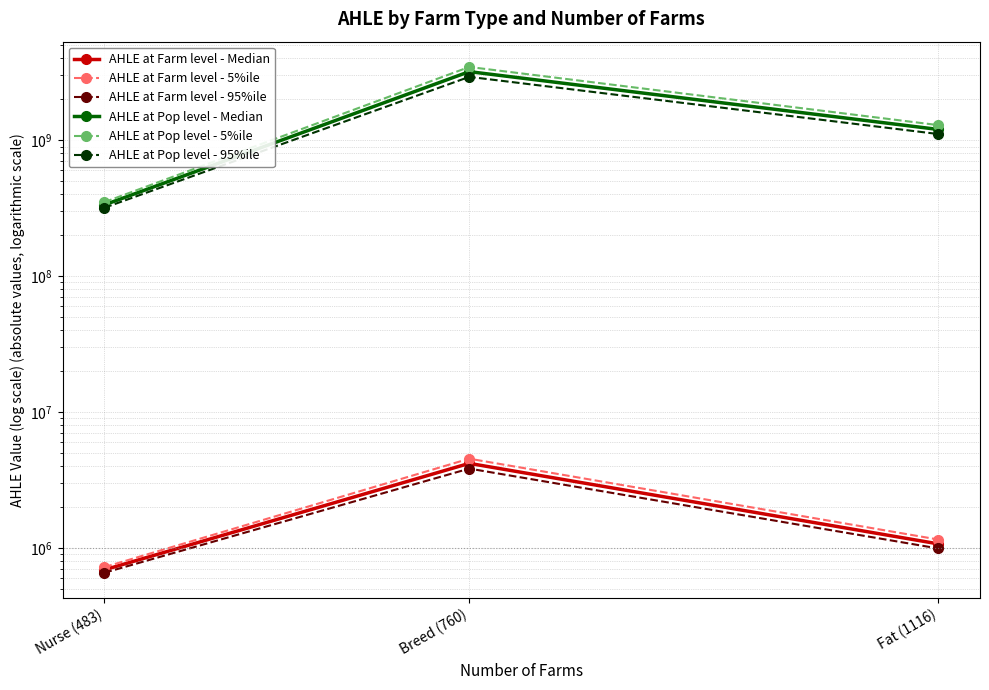

What is the value of the AHLE at Farm level - Median point at the 1st from the left?

693423.4